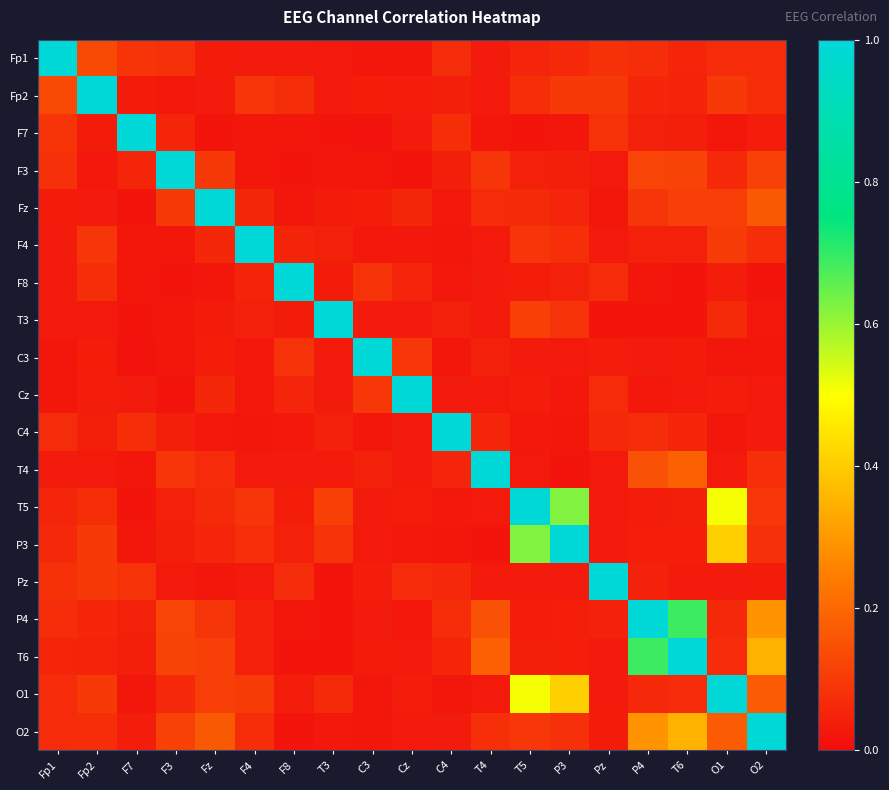

Reading left to right, transcribe all the data shown in this chart.

Fp1: Fp1=1.0	Fp2=0.1	F7=0.1	F3=0.1	Fz=0.0	F4=0.0	F8=0.0	T3=0.0	C3=0.0	Cz=0.0	C4=0.1	T4=0.0	T5=0.1	P3=0.1	Pz=0.1	P4=0.1	T6=0.1	O1=0.1	O2=0.1
Fp2: Fp1=0.1	Fp2=1.0	F7=0.0	F3=0.0	Fz=0.0	F4=0.1	F8=0.1	T3=0.0	C3=0.0	Cz=0.0	C4=0.0	T4=0.0	T5=0.1	P3=0.1	Pz=0.1	P4=0.1	T6=0.1	O1=0.1	O2=0.1
F7: Fp1=0.1	Fp2=0.0	F7=1.0	F3=0.1	Fz=0.0	F4=0.0	F8=0.0	T3=0.0	C3=0.0	Cz=0.0	C4=0.1	T4=0.0	T5=0.0	P3=0.0	Pz=0.1	P4=0.0	T6=0.0	O1=0.0	O2=0.0
F3: Fp1=0.1	Fp2=0.0	F7=0.1	F3=1.0	Fz=0.1	F4=0.0	F8=0.0	T3=0.0	C3=0.0	Cz=0.0	C4=0.0	T4=0.1	T5=0.0	P3=0.0	Pz=0.0	P4=0.1	T6=0.1	O1=0.1	O2=0.1
Fz: Fp1=0.0	Fp2=0.0	F7=0.0	F3=0.1	Fz=1.0	F4=0.1	F8=0.0	T3=0.0	C3=0.0	Cz=0.1	C4=0.0	T4=0.1	T5=0.1	P3=0.1	Pz=0.0	P4=0.1	T6=0.1	O1=0.1	O2=0.2
F4: Fp1=0.0	Fp2=0.1	F7=0.0	F3=0.0	Fz=0.1	F4=1.0	F8=0.1	T3=0.0	C3=0.0	Cz=0.0	C4=0.0	T4=0.0	T5=0.1	P3=0.1	Pz=0.0	P4=0.0	T6=0.0	O1=0.1	O2=0.1
F8: Fp1=0.0	Fp2=0.1	F7=0.0	F3=0.0	Fz=0.0	F4=0.1	F8=1.0	T3=0.0	C3=0.1	Cz=0.1	C4=0.0	T4=0.0	T5=0.0	P3=0.0	Pz=0.1	P4=0.0	T6=0.0	O1=0.0	O2=0.0
T3: Fp1=0.0	Fp2=0.0	F7=0.0	F3=0.0	Fz=0.0	F4=0.0	F8=0.0	T3=1.0	C3=0.0	Cz=0.0	C4=0.0	T4=0.0	T5=0.1	P3=0.1	Pz=0.0	P4=0.0	T6=0.0	O1=0.1	O2=0.0
C3: Fp1=0.0	Fp2=0.0	F7=0.0	F3=0.0	Fz=0.0	F4=0.0	F8=0.1	T3=0.0	C3=1.0	Cz=0.1	C4=0.0	T4=0.0	T5=0.0	P3=0.0	Pz=0.0	P4=0.0	T6=0.0	O1=0.0	O2=0.0
Cz: Fp1=0.0	Fp2=0.0	F7=0.0	F3=0.0	Fz=0.1	F4=0.0	F8=0.1	T3=0.0	C3=0.1	Cz=1.0	C4=0.0	T4=0.0	T5=0.0	P3=0.0	Pz=0.1	P4=0.0	T6=0.0	O1=0.0	O2=0.0
C4: Fp1=0.1	Fp2=0.0	F7=0.1	F3=0.0	Fz=0.0	F4=0.0	F8=0.0	T3=0.0	C3=0.0	Cz=0.0	C4=1.0	T4=0.1	T5=0.0	P3=0.0	Pz=0.1	P4=0.1	T6=0.1	O1=0.0	O2=0.0
T4: Fp1=0.0	Fp2=0.0	F7=0.0	F3=0.1	Fz=0.1	F4=0.0	F8=0.0	T3=0.0	C3=0.0	Cz=0.0	C4=0.1	T4=1.0	T5=0.0	P3=0.0	Pz=0.0	P4=0.2	T6=0.2	O1=0.0	O2=0.1
T5: Fp1=0.1	Fp2=0.1	F7=0.0	F3=0.0	Fz=0.1	F4=0.1	F8=0.0	T3=0.1	C3=0.0	Cz=0.0	C4=0.0	T4=0.0	T5=1.0	P3=0.6	Pz=0.0	P4=0.0	T6=0.0	O1=0.5	O2=0.1
P3: Fp1=0.1	Fp2=0.1	F7=0.0	F3=0.0	Fz=0.1	F4=0.1	F8=0.0	T3=0.1	C3=0.0	Cz=0.0	C4=0.0	T4=0.0	T5=0.6	P3=1.0	Pz=0.0	P4=0.0	T6=0.0	O1=0.4	O2=0.1
Pz: Fp1=0.1	Fp2=0.1	F7=0.1	F3=0.0	Fz=0.0	F4=0.0	F8=0.1	T3=0.0	C3=0.0	Cz=0.1	C4=0.1	T4=0.0	T5=0.0	P3=0.0	Pz=1.0	P4=0.0	T6=0.0	O1=0.0	O2=0.0
P4: Fp1=0.1	Fp2=0.1	F7=0.0	F3=0.1	Fz=0.1	F4=0.0	F8=0.0	T3=0.0	C3=0.0	Cz=0.0	C4=0.1	T4=0.2	T5=0.0	P3=0.0	Pz=0.0	P4=1.0	T6=0.7	O1=0.1	O2=0.3
T6: Fp1=0.1	Fp2=0.1	F7=0.0	F3=0.1	Fz=0.1	F4=0.0	F8=0.0	T3=0.0	C3=0.0	Cz=0.0	C4=0.1	T4=0.2	T5=0.0	P3=0.0	Pz=0.0	P4=0.7	T6=1.0	O1=0.1	O2=0.4
O1: Fp1=0.1	Fp2=0.1	F7=0.0	F3=0.1	Fz=0.1	F4=0.1	F8=0.0	T3=0.1	C3=0.0	Cz=0.0	C4=0.0	T4=0.0	T5=0.5	P3=0.4	Pz=0.0	P4=0.1	T6=0.1	O1=1.0	O2=0.2
O2: Fp1=0.1	Fp2=0.1	F7=0.0	F3=0.1	Fz=0.2	F4=0.1	F8=0.0	T3=0.0	C3=0.0	Cz=0.0	C4=0.0	T4=0.1	T5=0.1	P3=0.1	Pz=0.0	P4=0.3	T6=0.4	O1=0.2	O2=1.0